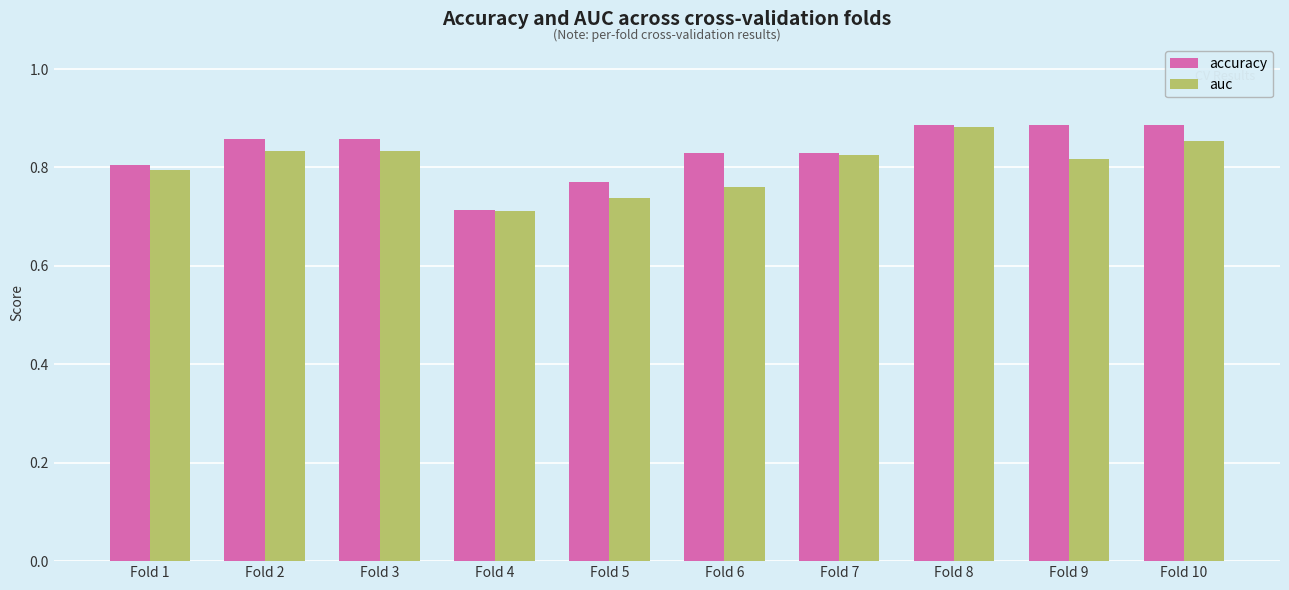

At Fold 9, list the series in order from smallest to largest.

auc, accuracy